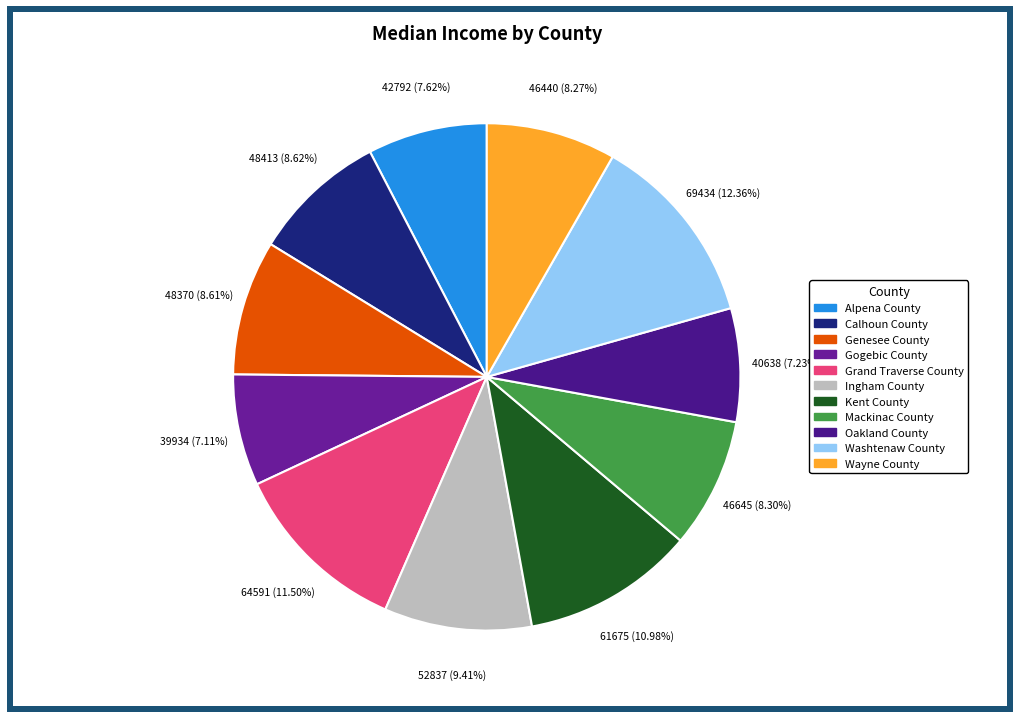

Does Alpena County represent more than half of the total?

No